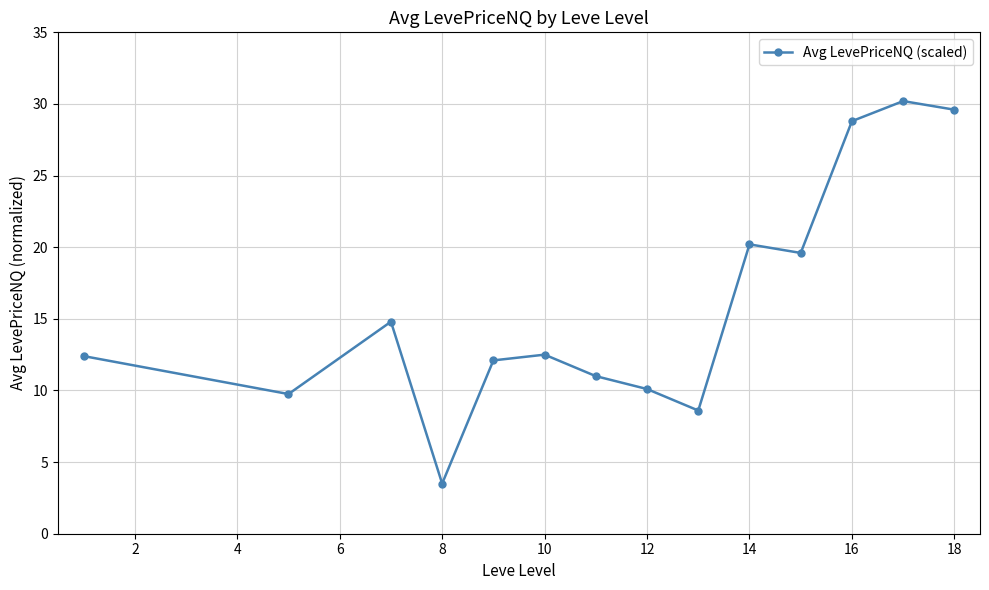

What is the value of the 3rd point from the left?

14.8